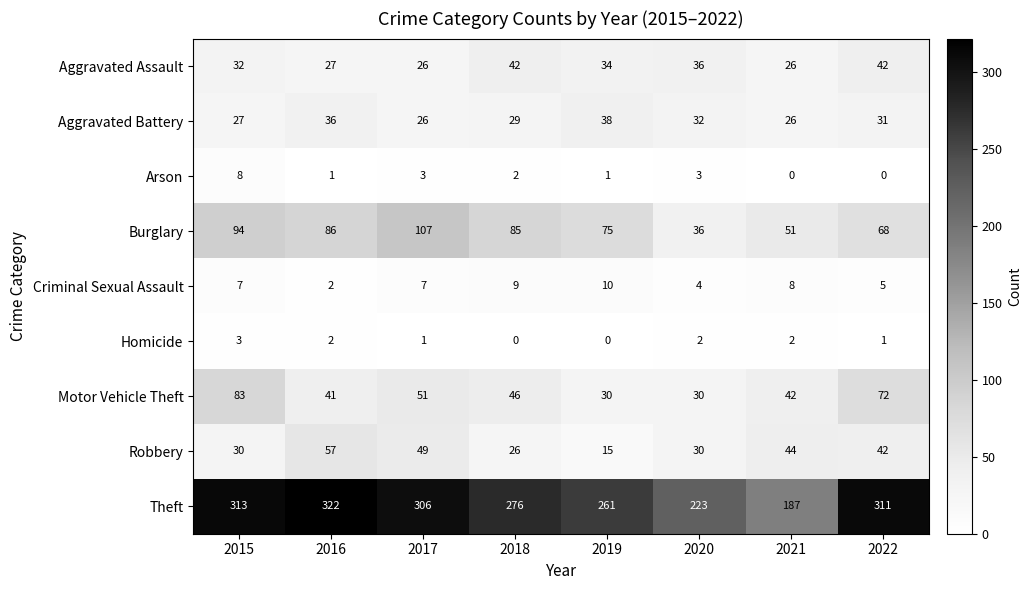

Which label corresponds to the largest value in the chart?

2016